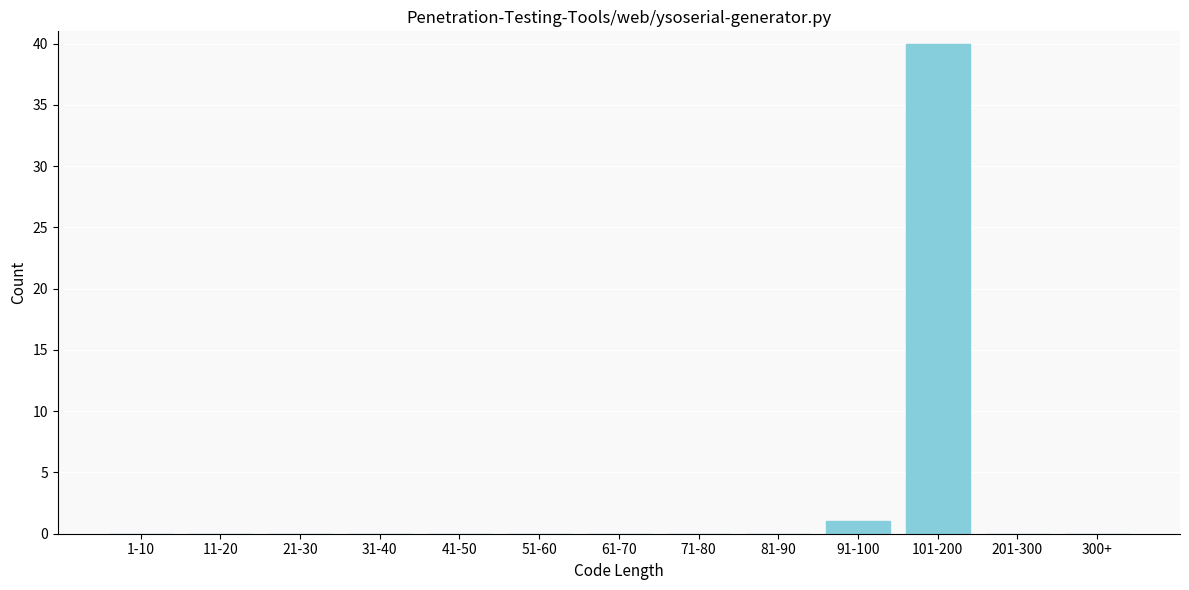

Reading right to left, what are all the values shown in this chart?

300+=0	201-300=0	101-200=40	91-100=1	81-90=0	71-80=0	61-70=0	51-60=0	41-50=0	31-40=0	21-30=0	11-20=0	1-10=0